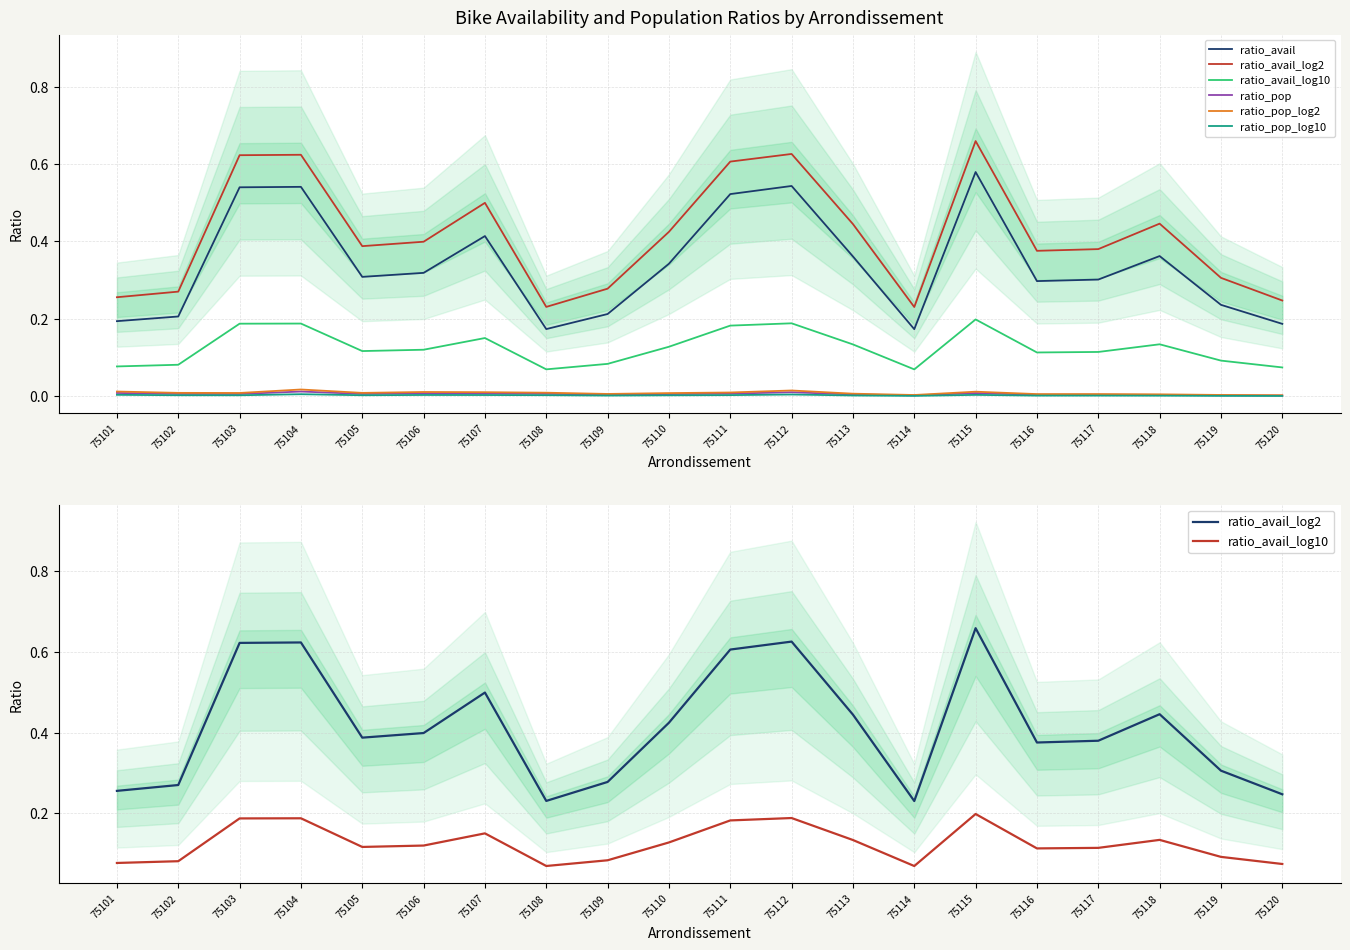

At which category is the sum across all series the highest?

75115